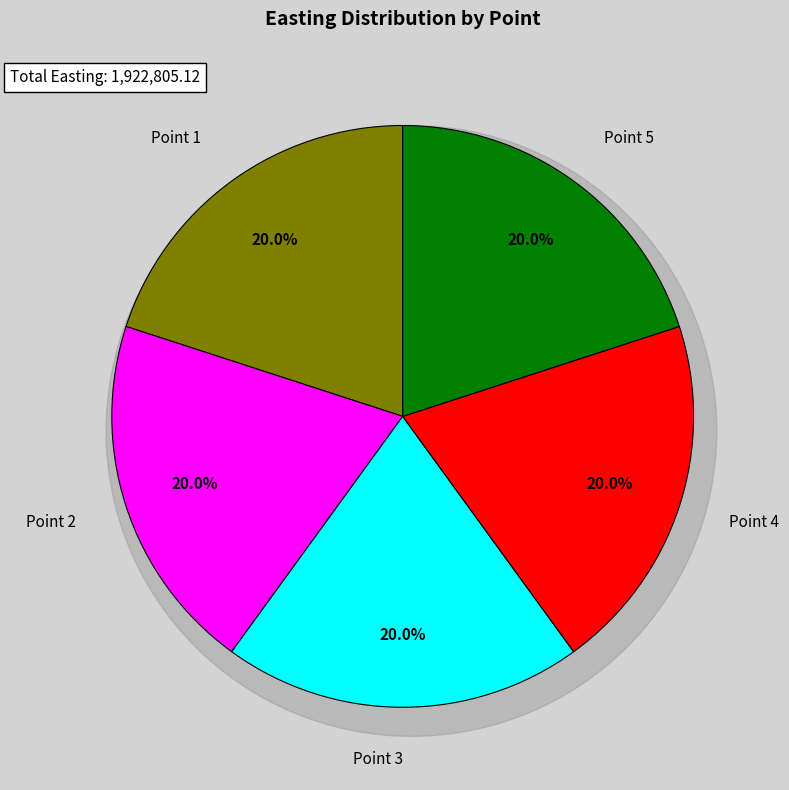

True or false: 5 accounts for 20% of the total.

True